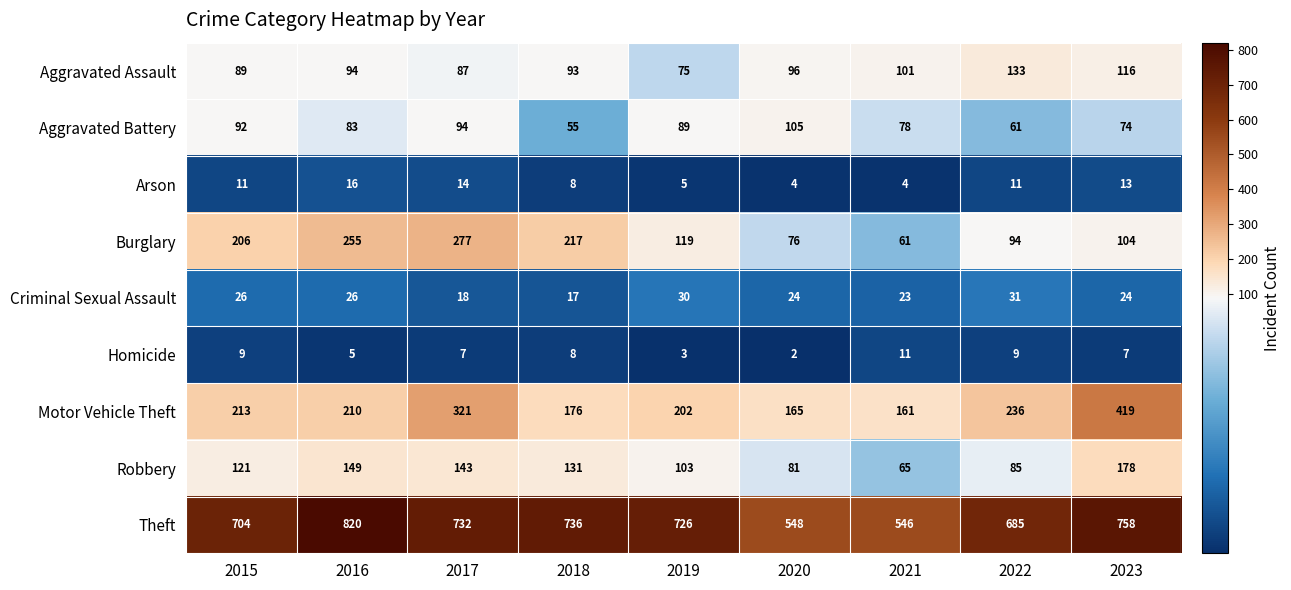

What is the approximate value of Robbery at 2018, to the nearest 10?

130